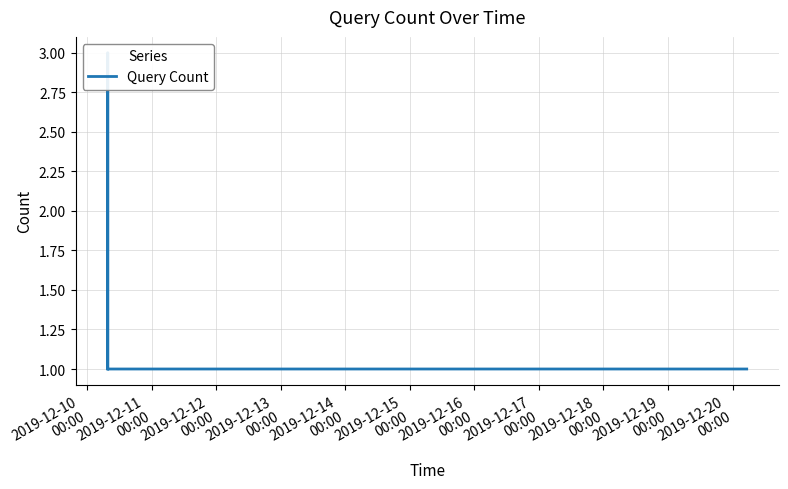

The value at 2019-12-13
00:00 is 1. True or false?

True